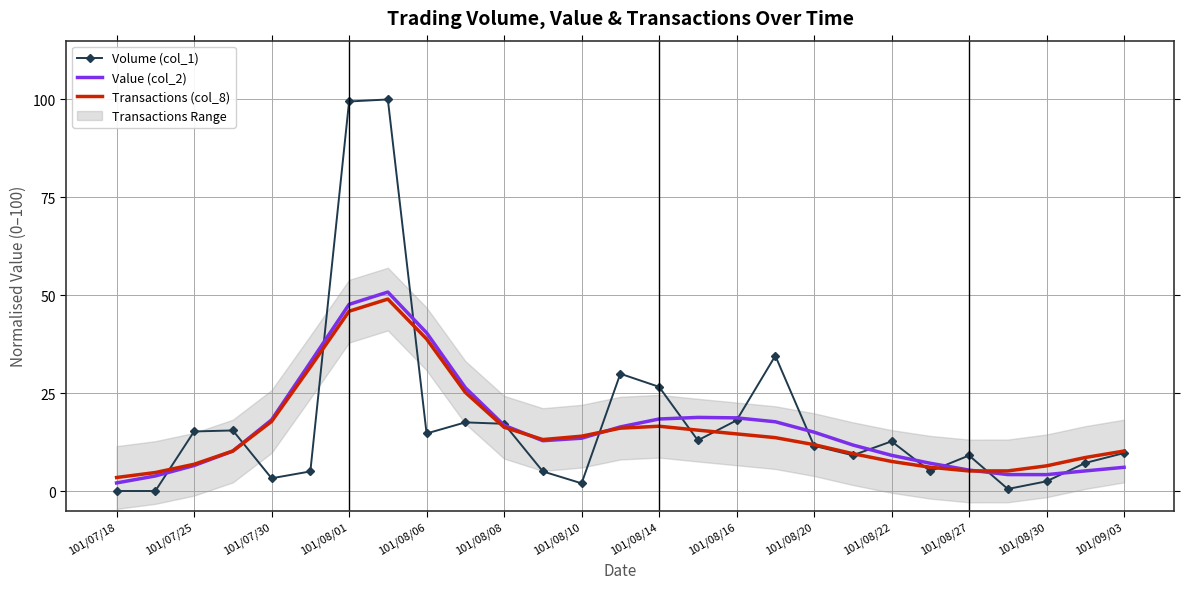

True or false: Value (col_2) and Volume (col_1) cross at least once.

True